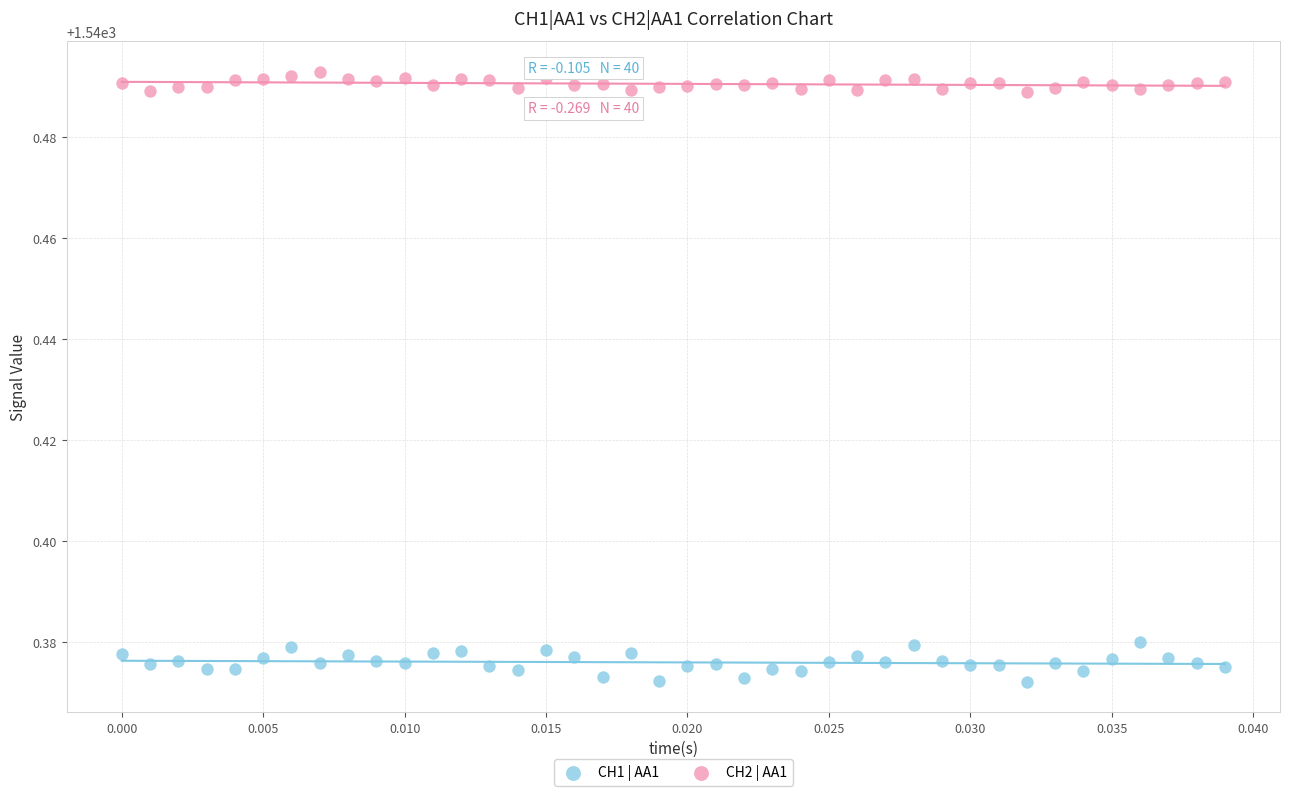

What are all the series names shown in the legend?

CH1 | AA1, CH2 | AA1